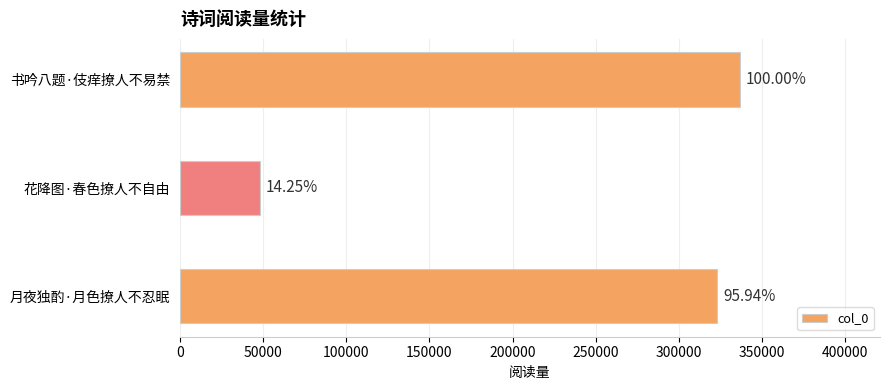

How many bars are there in total?

3